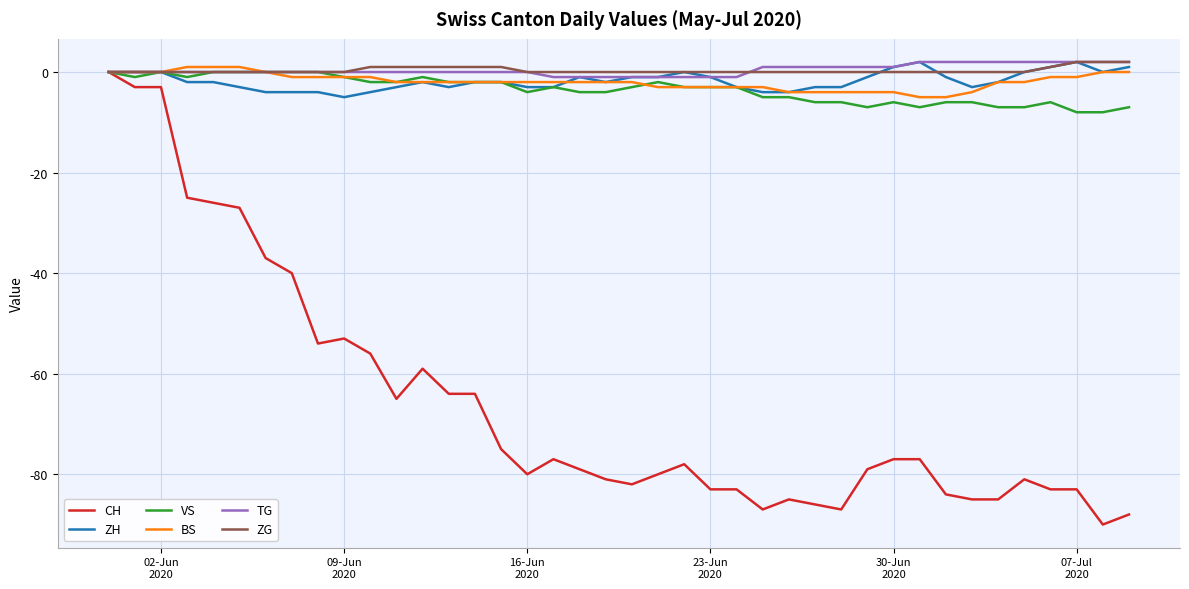

Reading right to left, what are all the values shown in this chart?

CH: -88	-90	-83	-83	-81	-85	-85	-84	-77	-77	-79	-87	-86	-85	-87	-83	-83	-78	-80	-82	-81	-79	-77	-80	-75	-64	-64	-59	-65	-56	-53	-54	-40	-37	-27	-26	-25	-3	-3	0
ZH: 1	0	2	1	0	-2	-3	-1	2	1	-1	-3	-3	-4	-4	-3	-1	0	-1	-1	-2	-1	-3	-3	-2	-2	-3	-2	-3	-4	-5	-4	-4	-4	-3	-2	-2	0	0	0
VS: -7	-8	-8	-6	-7	-7	-6	-6	-7	-6	-7	-6	-6	-5	-5	-3	-3	-3	-2	-3	-4	-4	-3	-4	-2	-2	-2	-1	-2	-2	-1	0	0	0	0	0	-1	0	-1	0
BS: 0	0	-1	-1	-2	-2	-4	-5	-5	-4	-4	-4	-4	-4	-3	-3	-3	-3	-3	-2	-2	-2	-2	-2	-2	-2	-2	-2	-2	-1	-1	-1	-1	0	1	1	1	0	0	0
TG: 2	2	2	2	2	2	2	2	2	1	1	1	1	1	1	-1	-1	-1	-1	-1	-1	-1	-1	0	0	0	0	0	0	0	0	0	0	0	0	0	0	0	0	0
ZG: 2	2	2	1	0	0	0	0	0	0	0	0	0	0	0	0	0	0	0	0	0	0	0	0	1	1	1	1	1	1	0	0	0	0	0	0	0	0	0	0